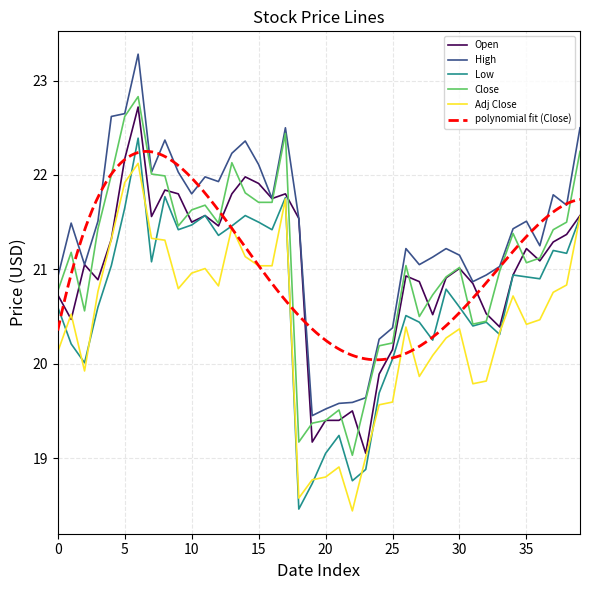

List the series in order of their peak value, lowest first.

Adj Close, Low, Open, Close, High